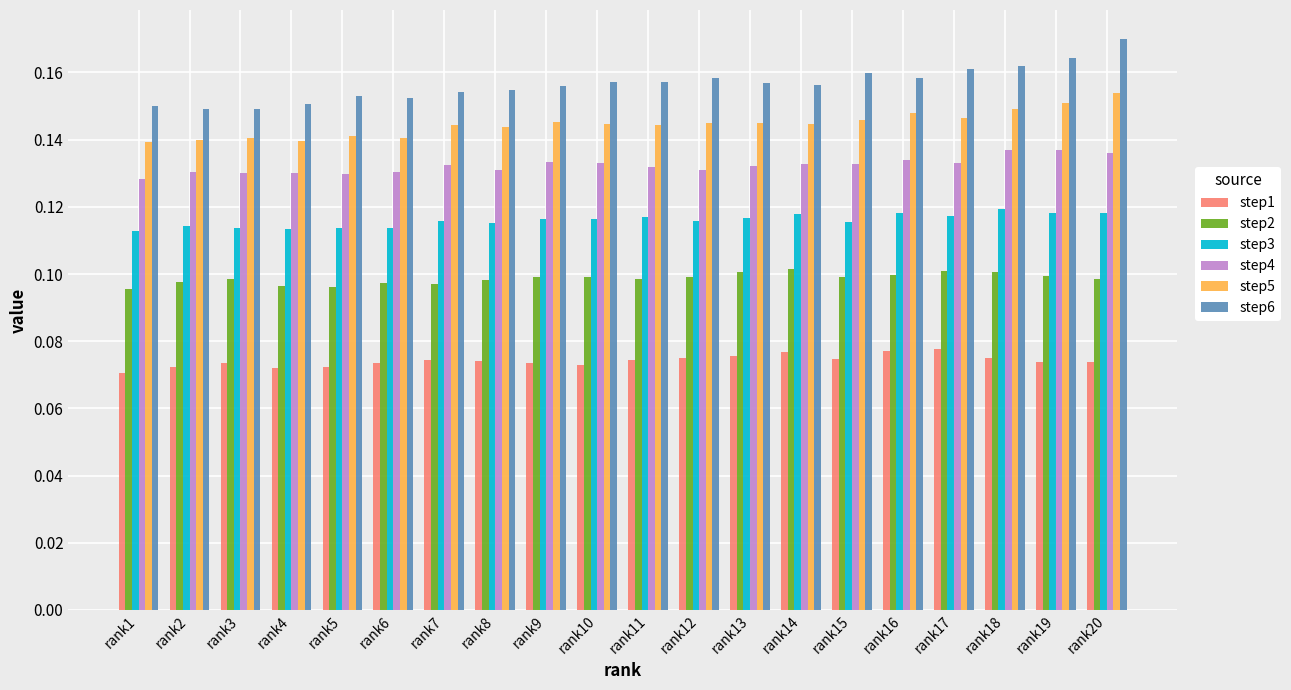

Does the chart contain any negative values?

No